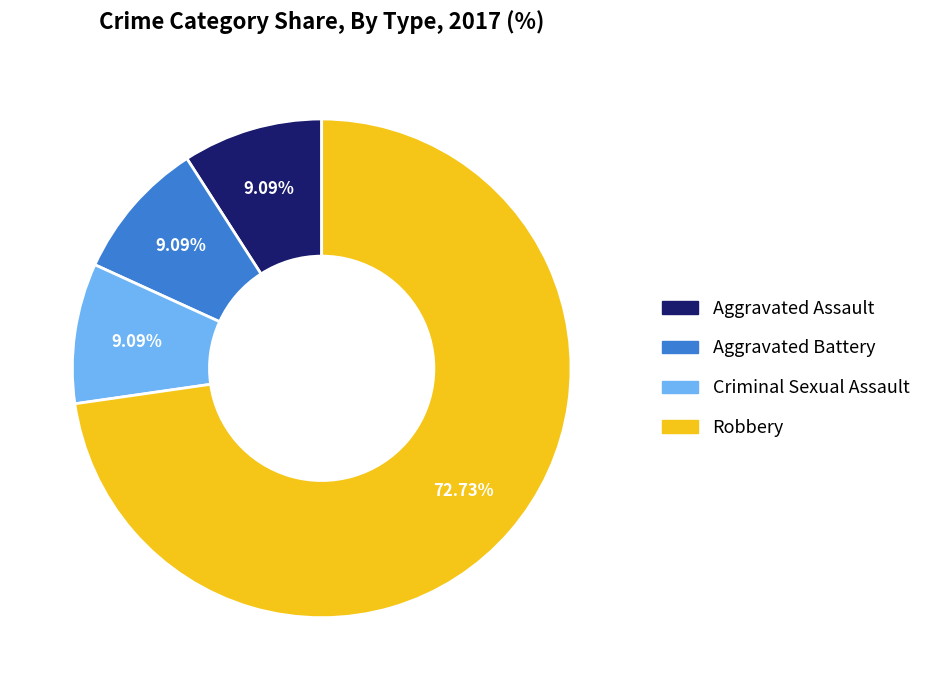

How many slices are in this pie chart?

4